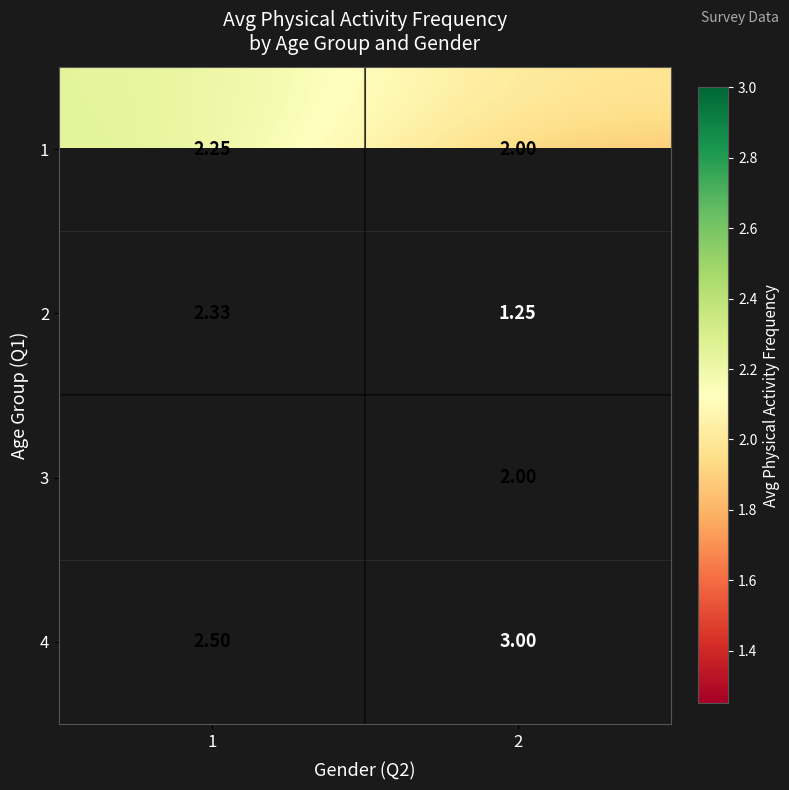

Which series has the largest total across all categories?

4